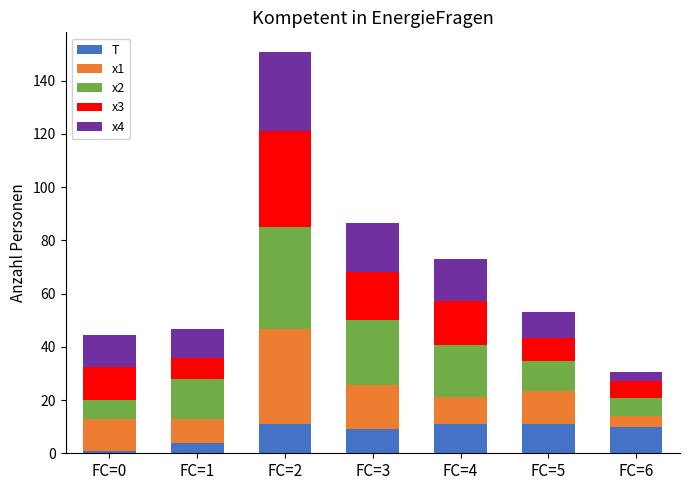

Are the bars horizontal?

No